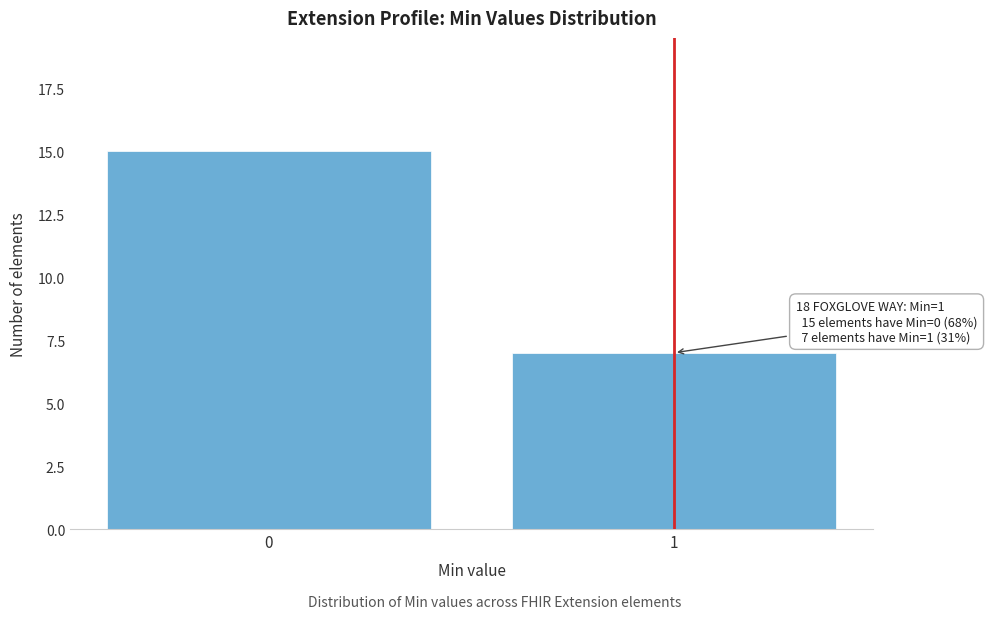

Reading left to right, extract all data points from this chart.

0=15	1=7